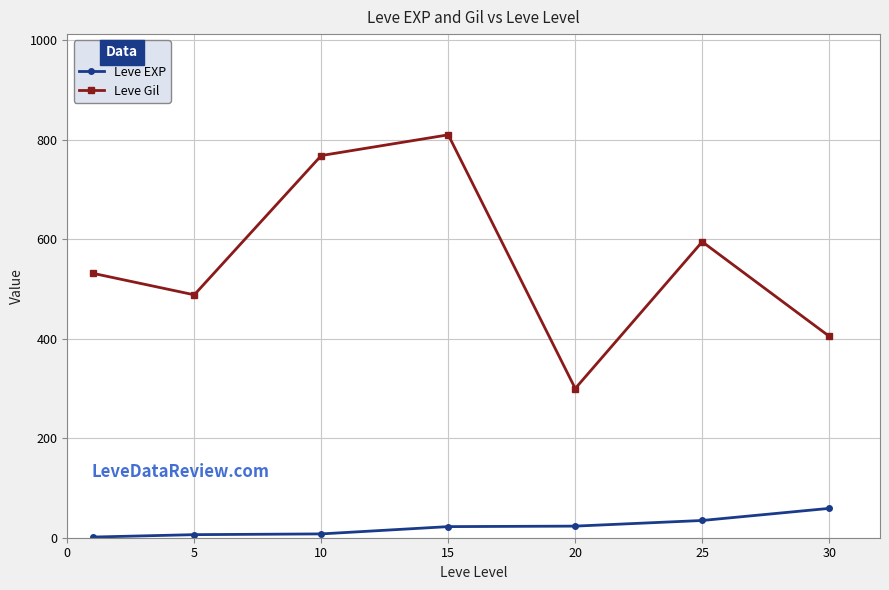

Which series has the widest spread of values?

Leve Gil